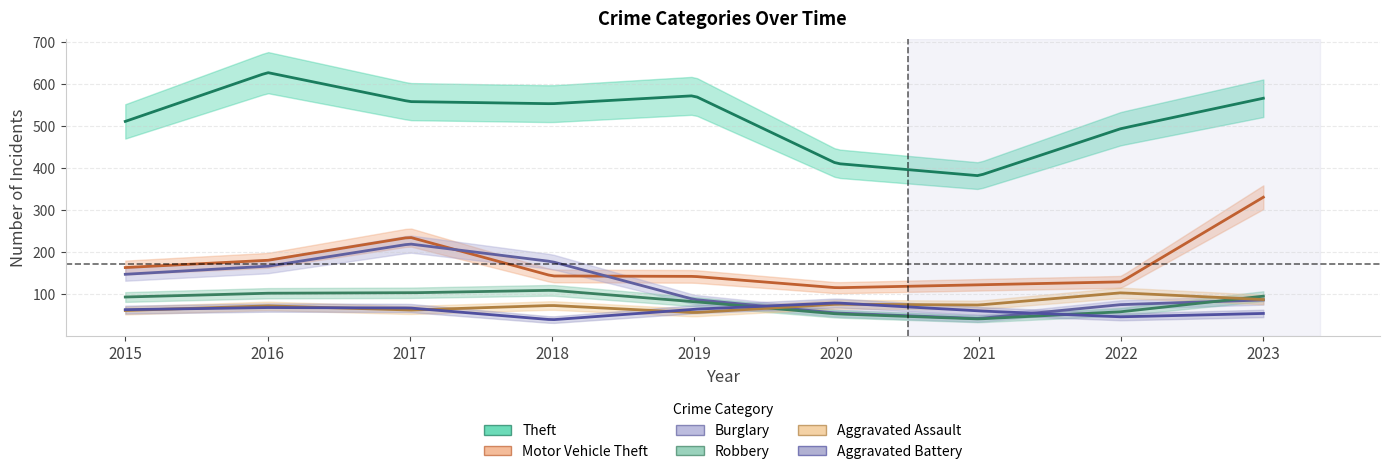

How many lines are shown in the chart?

6